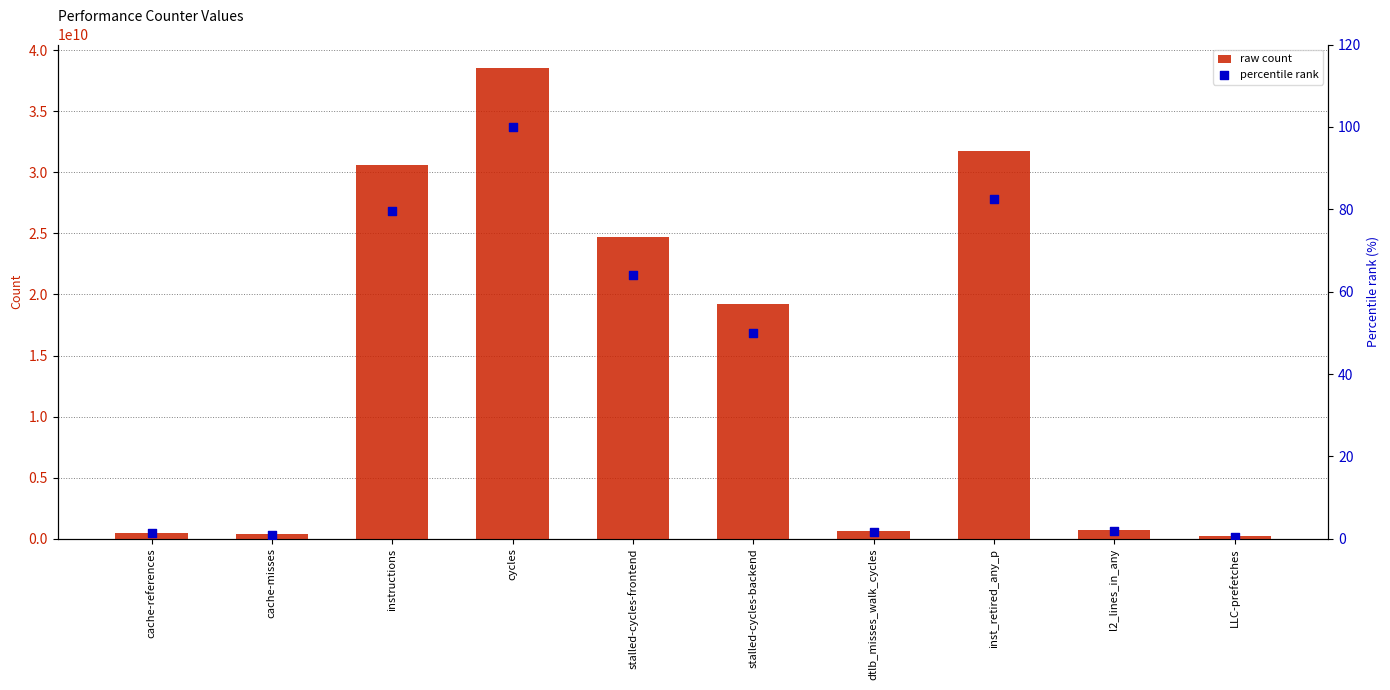

What are all the series names shown in the legend?

raw count, percentile rank